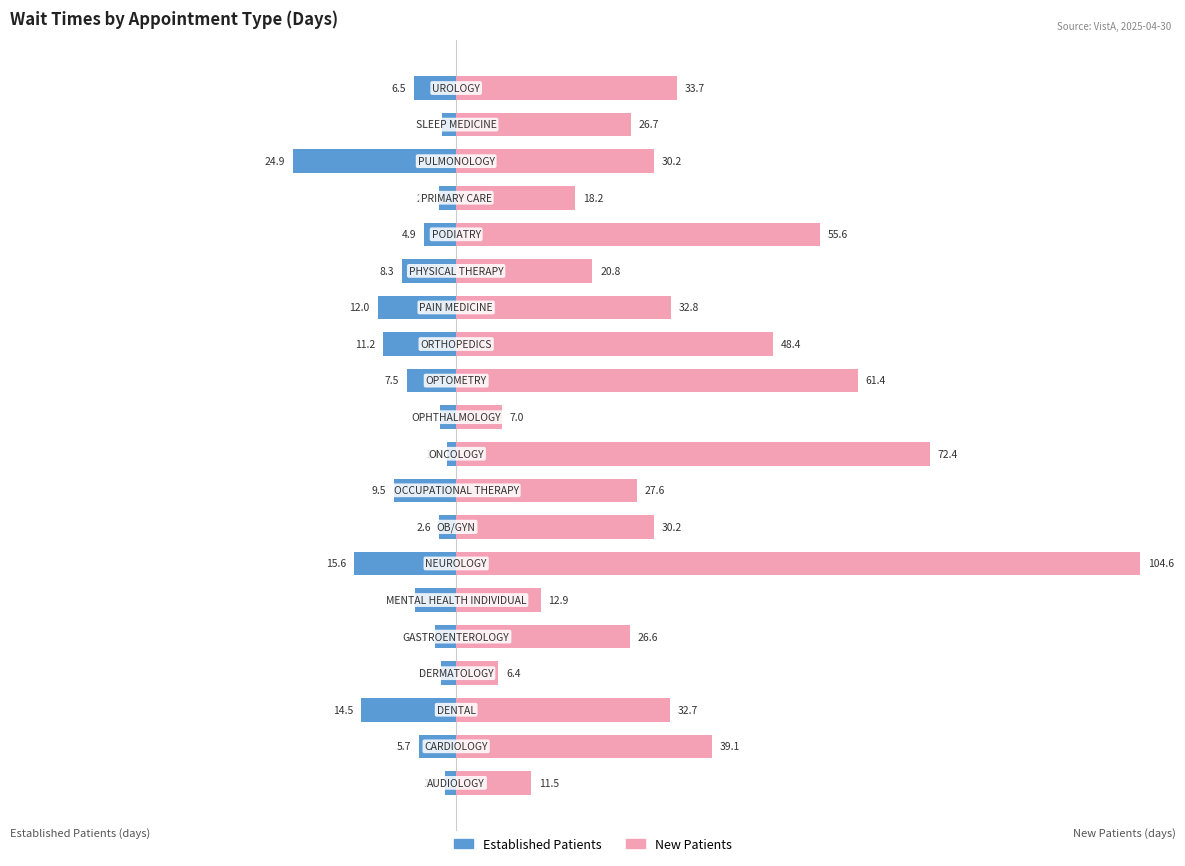

Reading right to left, extract all data points from this chart.

EstablishedPatients: 19=-6.5	18=-2.2	17=-24.9	16=-2.7	15=-4.9	14=-8.3	13=-12.0	12=-11.2	11=-7.5	10=-2.5	9=-1.4	8=-9.5	7=-2.6	6=-15.6	5=-6.3	4=-3.3	3=-2.3	2=-14.5	1=-5.7	0=-1.7
NewPatients: 19=33.7	18=26.7	17=30.2	16=18.2	15=55.6	14=20.8	13=32.8	12=48.4	11=61.4	10=7.0	9=72.4	8=27.6	7=30.2	6=104.6	5=12.9	4=26.6	3=6.4	2=32.7	1=39.1	0=11.5